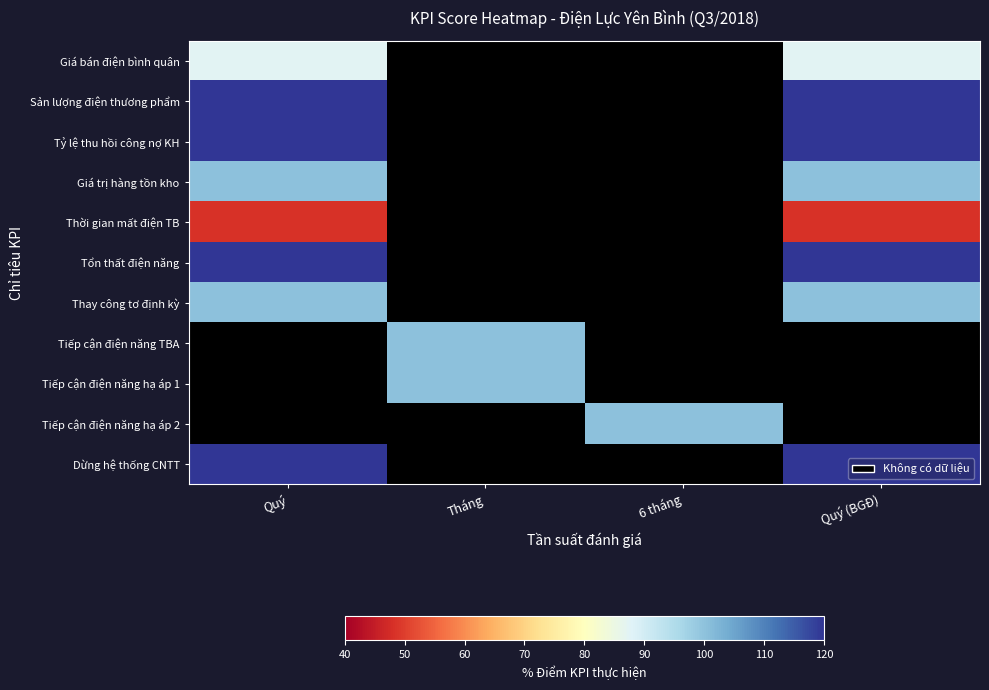

At how many categories does at least one series exceed 91?

4